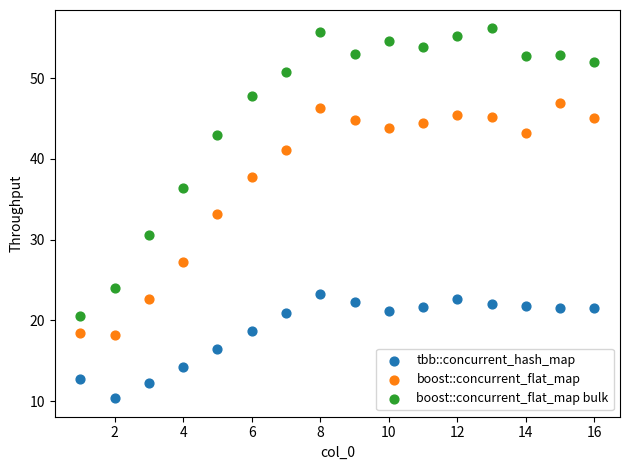

Which series has the widest spread of Y values?

boost::concurrent_flat_map bulk